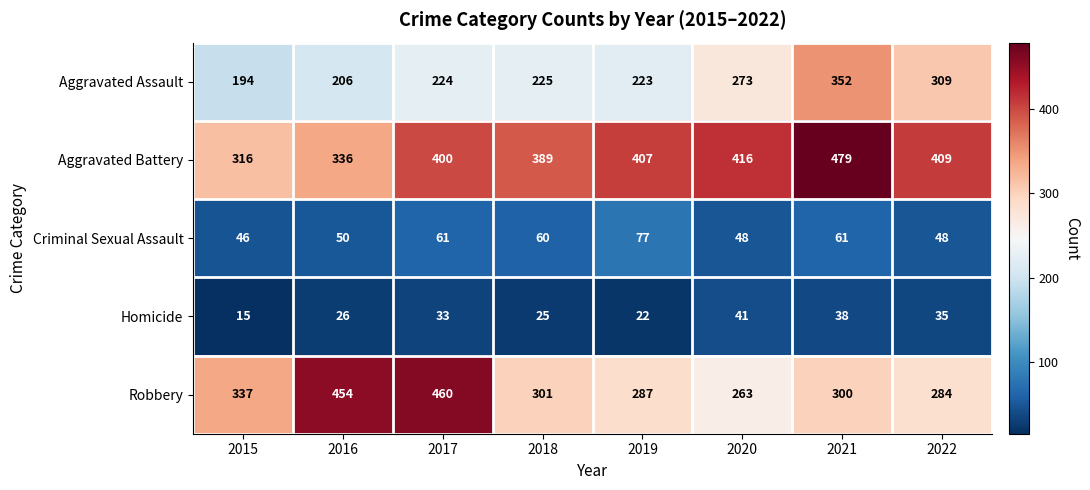

Rank the series at 2019 from lowest to highest value.

Homicide, Criminal Sexual Assault, Aggravated Assault, Robbery, Aggravated Battery